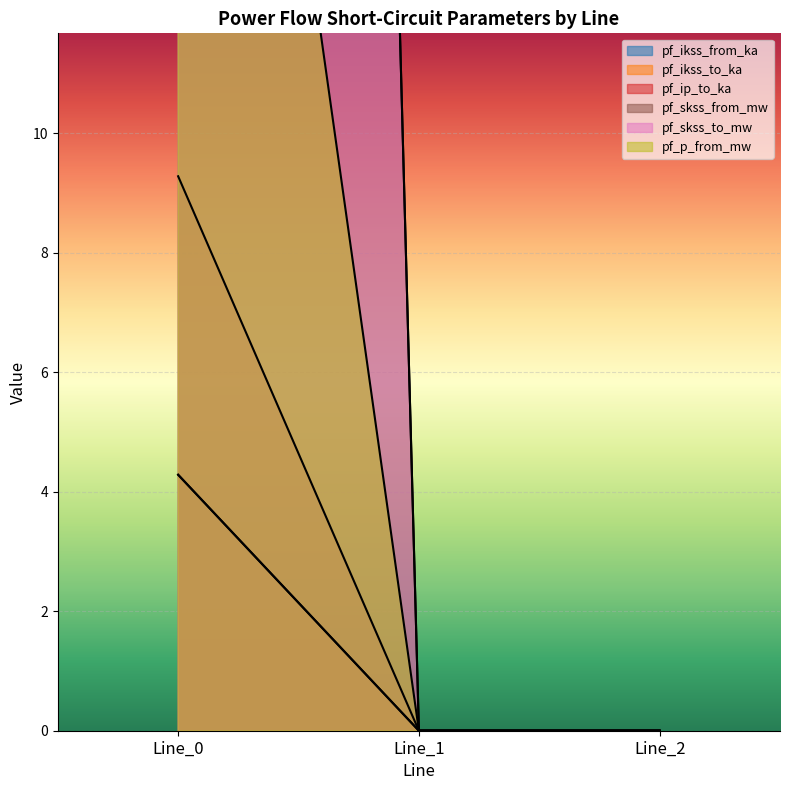

What is the spread (max minus min) of values at Line_0?

144.1